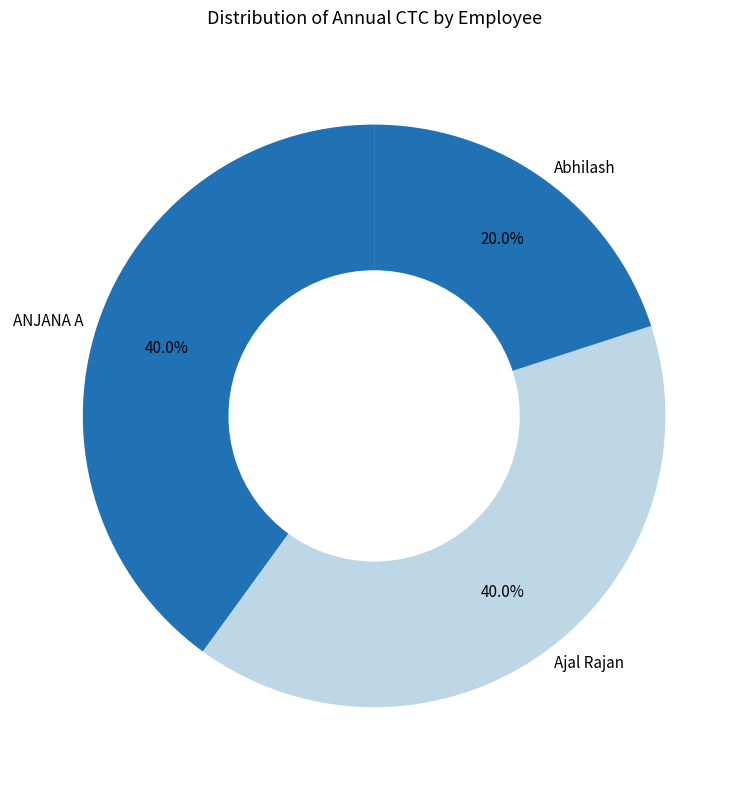

Combined, what portion of the pie is Abhilash and Ajal Rajan?

60.0%